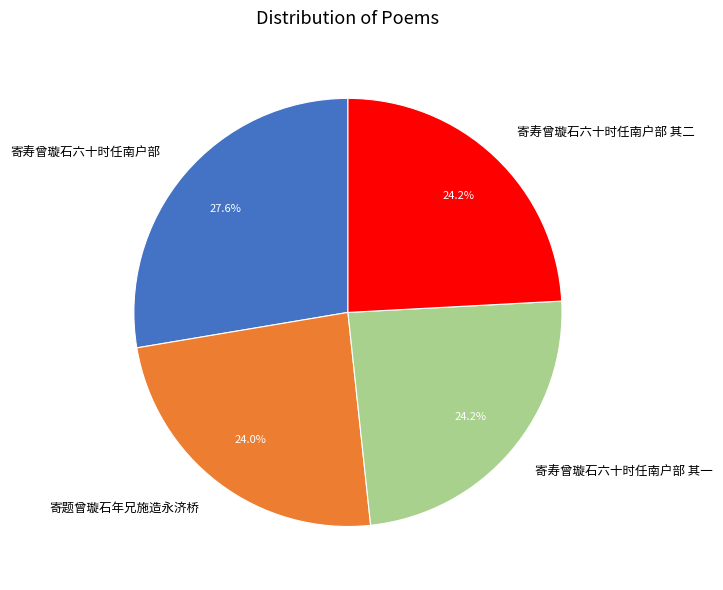

Approximately how many times larger is the value at 寄寿曾璇石六十时任南户部 compared to 寄寿曾璇石六十时任南户部 其一?

1.1